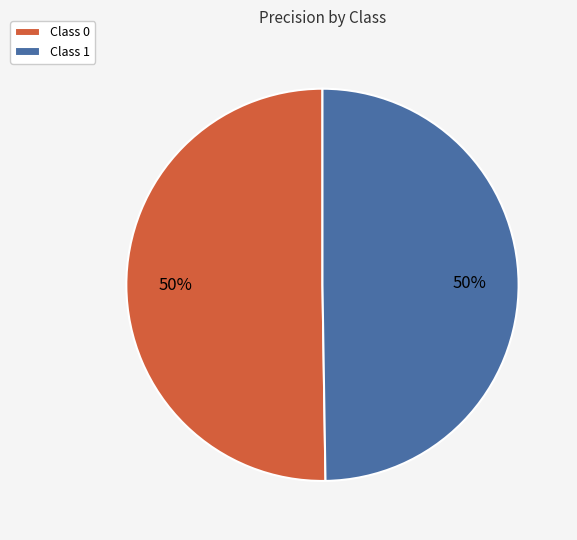

To the nearest percent, what is the combined percentage of Class 1 and Class 0?

100%